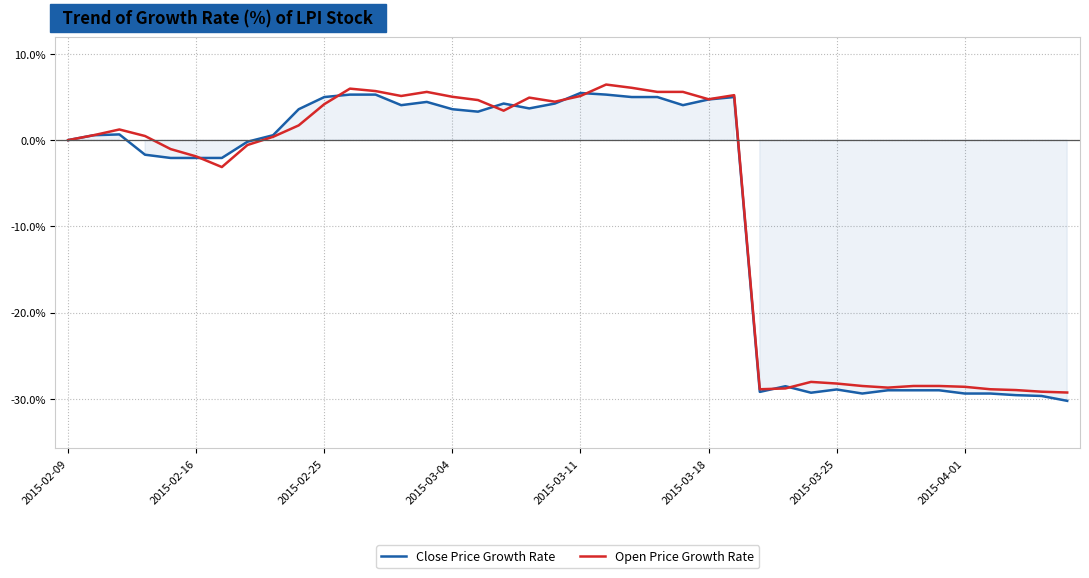

How many times do Close Price Growth Rate and Open Price Growth Rate cross each other?

8